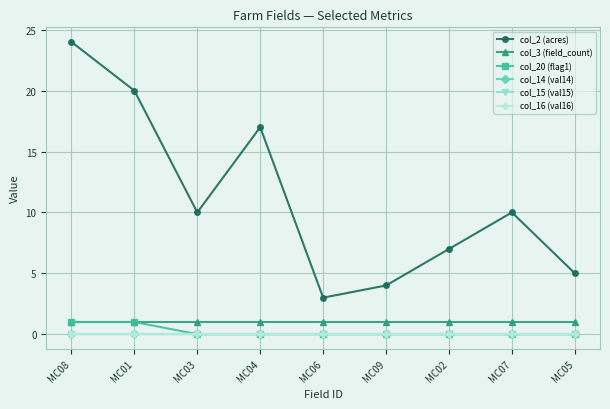

Does the chart have visible grid lines?

Yes